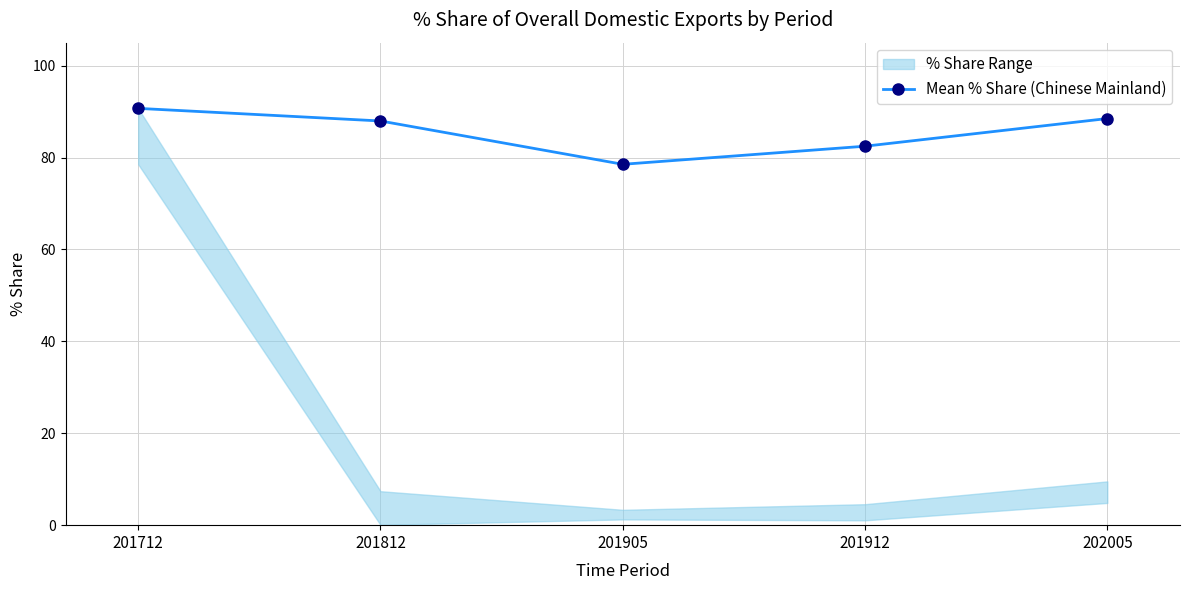

The chart shows a value of 90.7 at 201712. True or false?

True